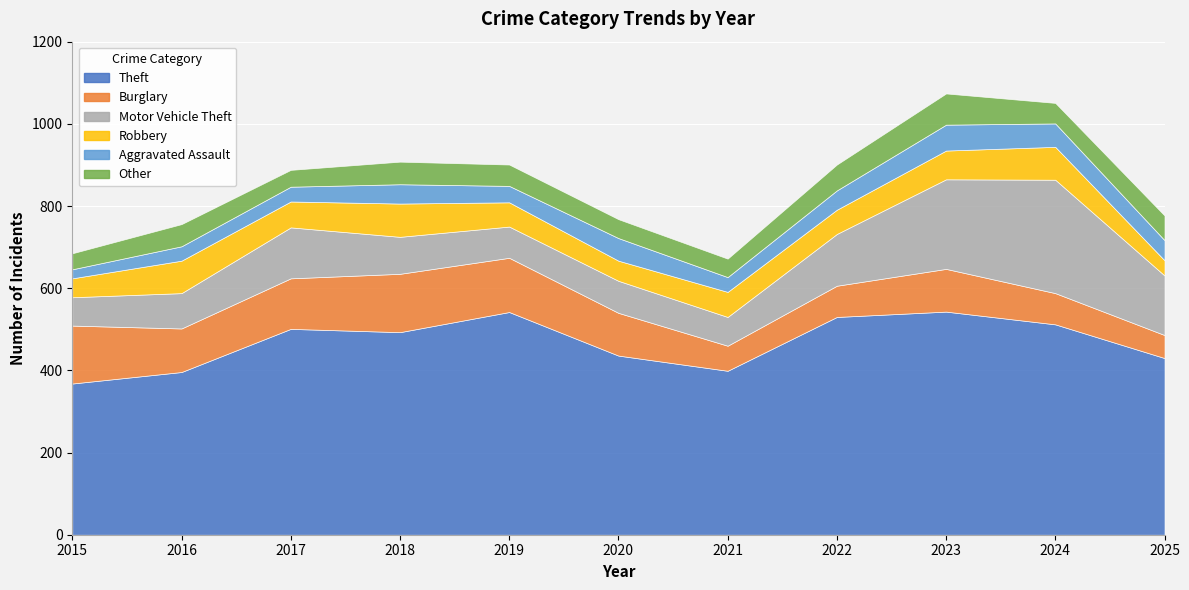

What is the value of the Theft point at the 9th from the left?

543